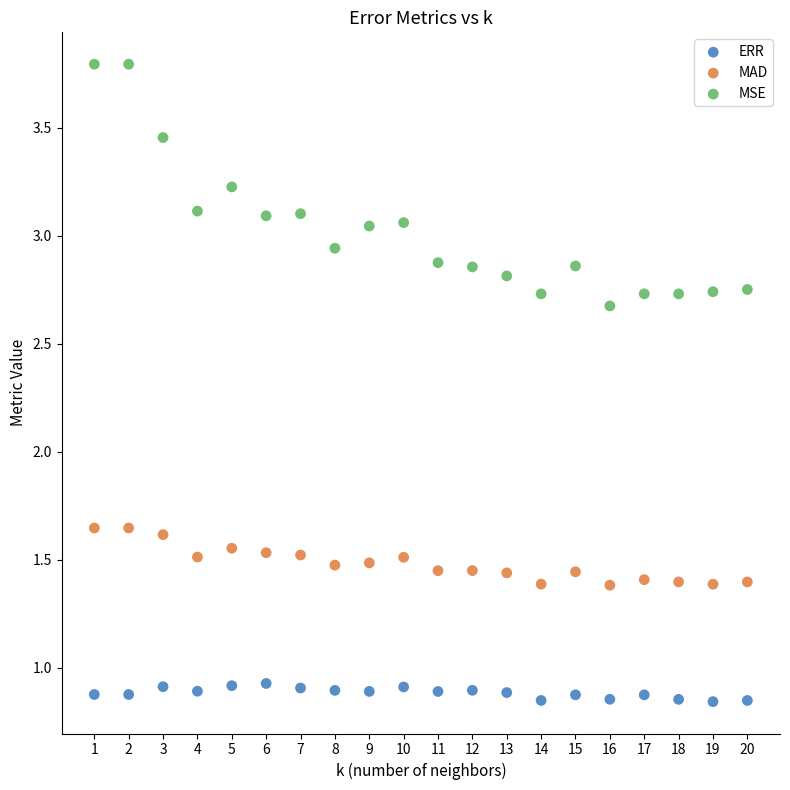

Across all data points, what is the range of X values (max minus min)?

19.0